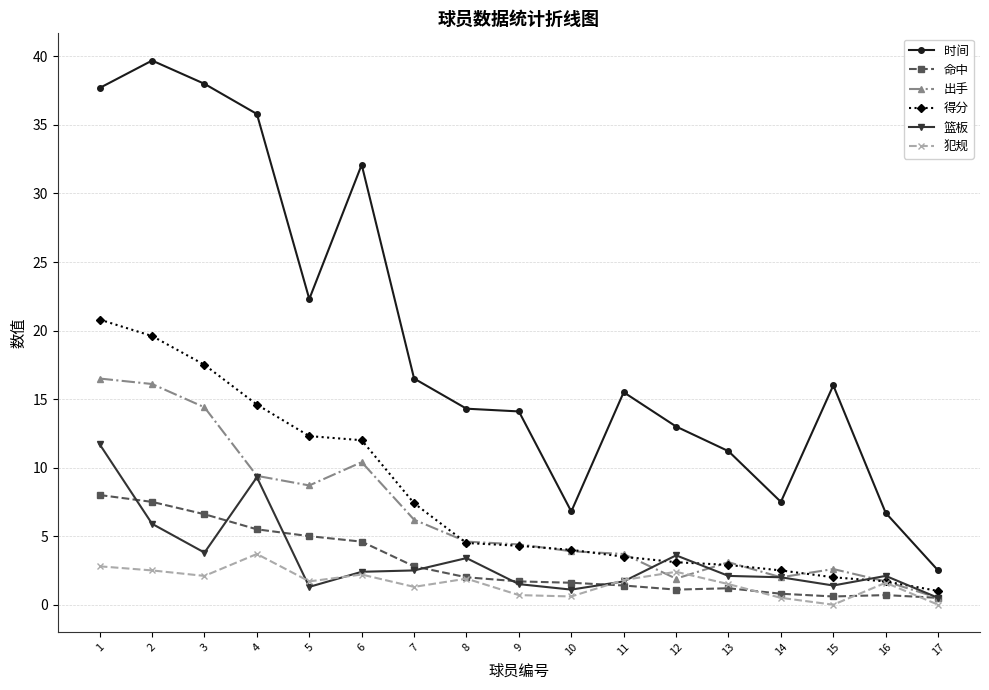

True or false: 出手 has more than 2 interior local peaks.

True